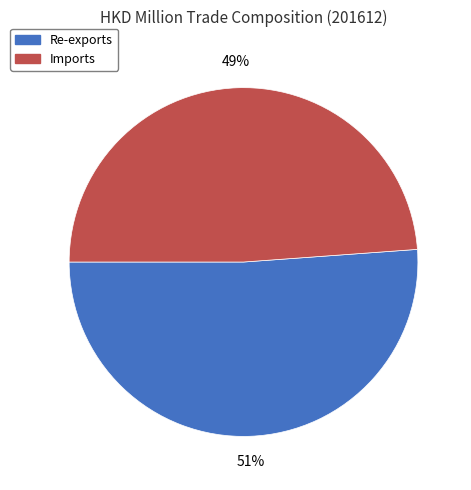

Is the sum of Imports and Re-exports greater than half?

Yes